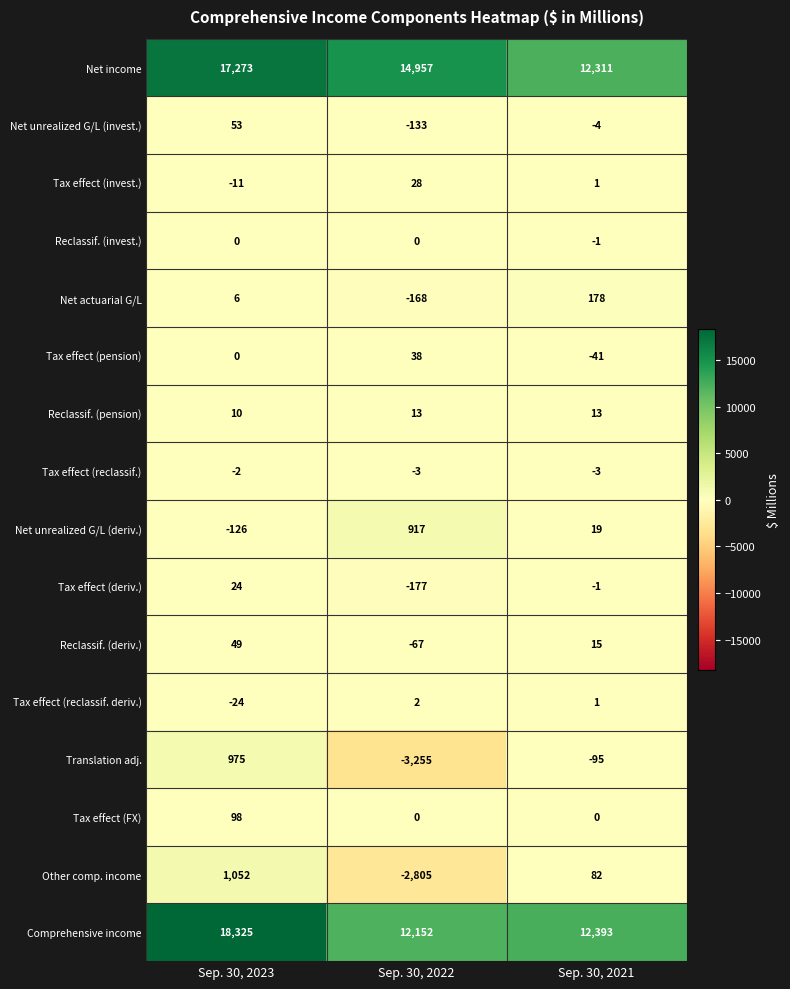

What is the difference between the highest and lowest values at Sep. 30, 2022?

18212